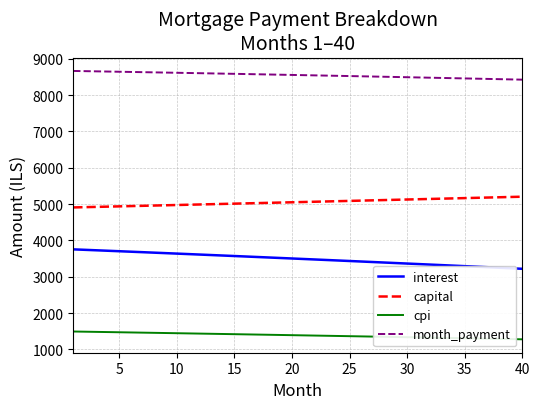

Which series has the largest total across all categories?

month_payment